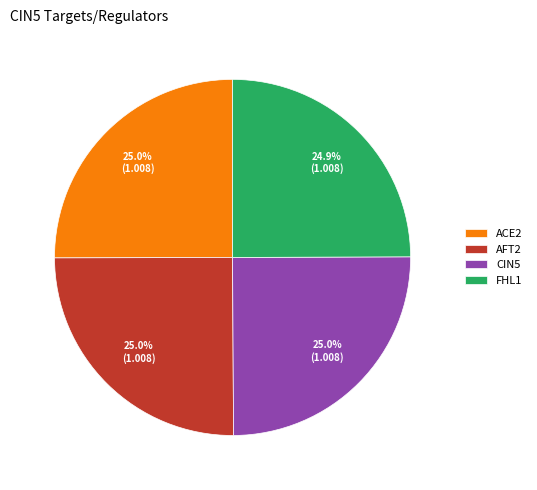

Does any single category account for the majority?

No